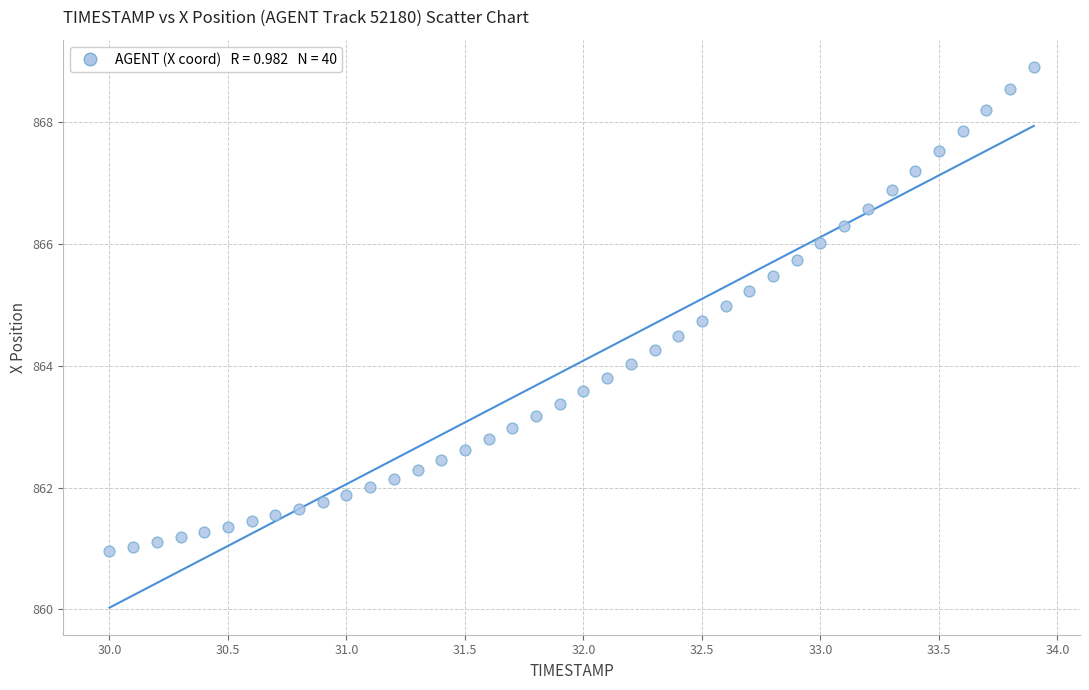

What is the range of Y values (max minus min)?

8.0